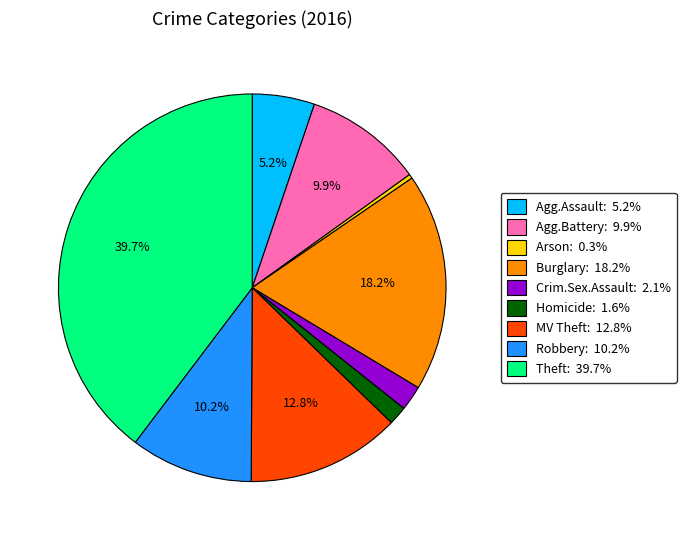

What percentage do Agg.Battery: 9.9% and Agg.Assault: 5.2% together represent?

15.1%